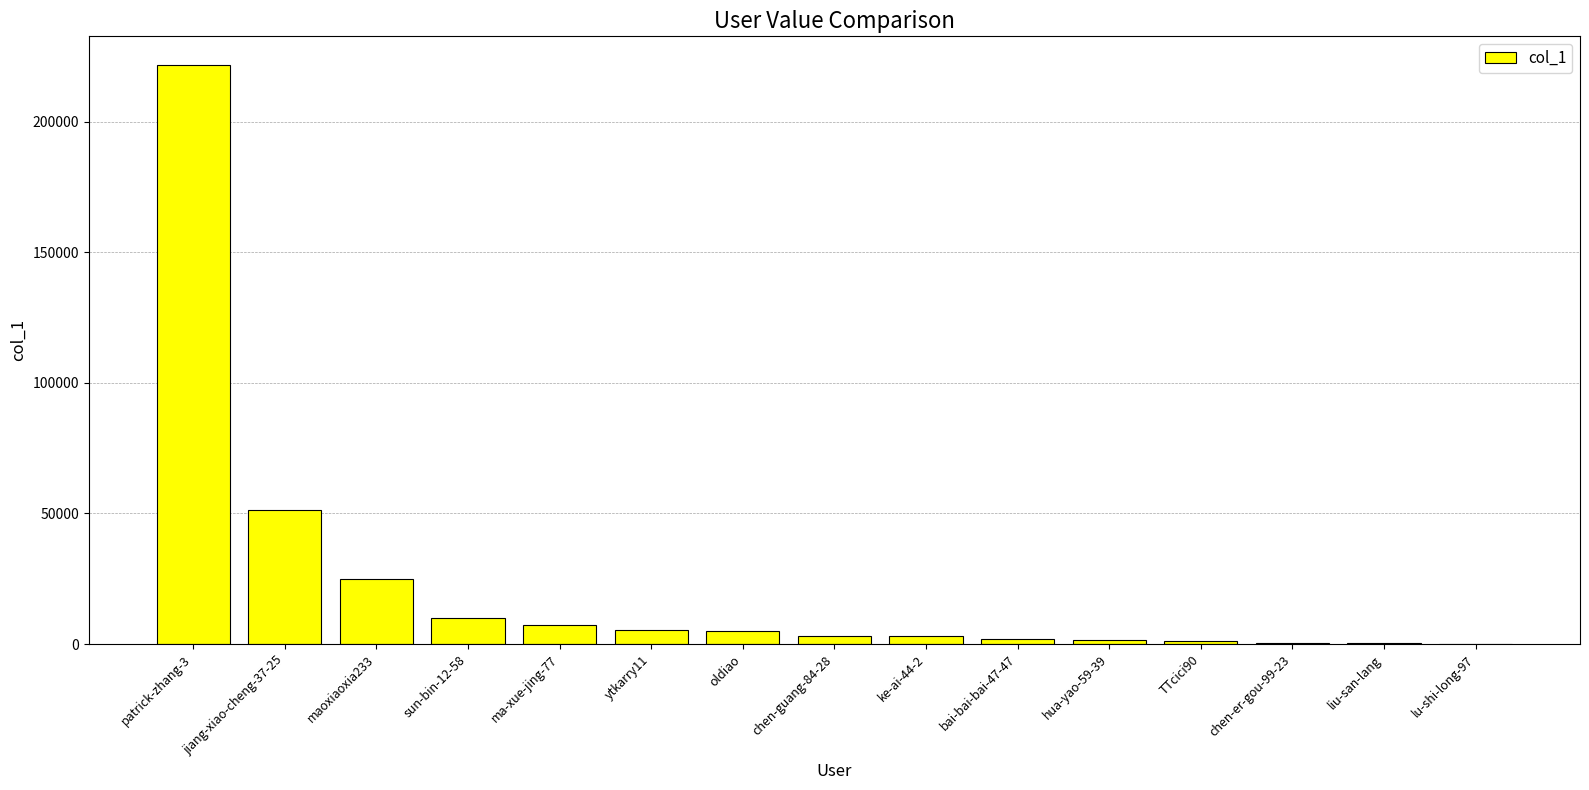

At which label is the value closest to 110849?

jiang-xiao-cheng-37-25